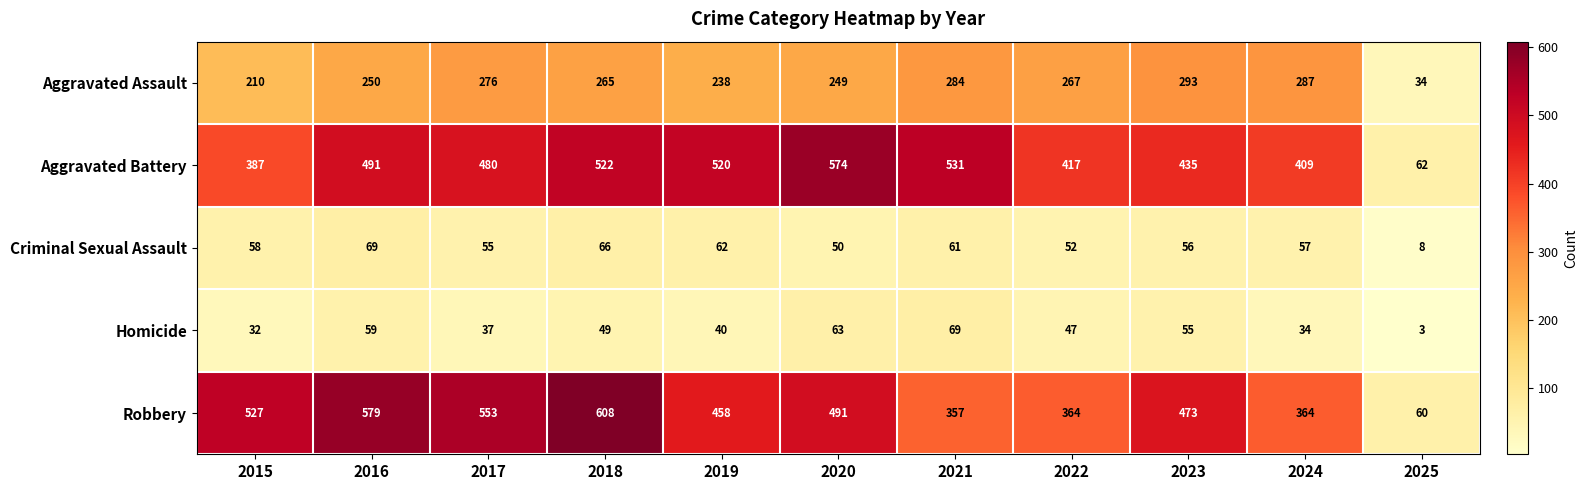

True or false: Robbery has a value of 283 at 2023.

False